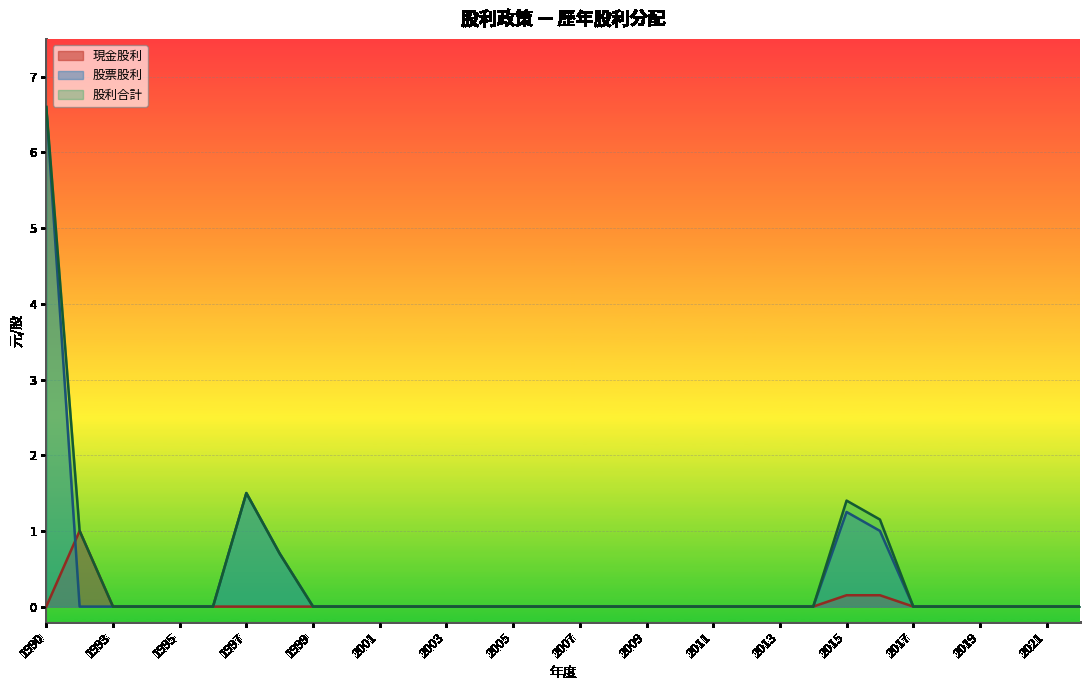

At which label is 股票股利 closest to 3?

1997